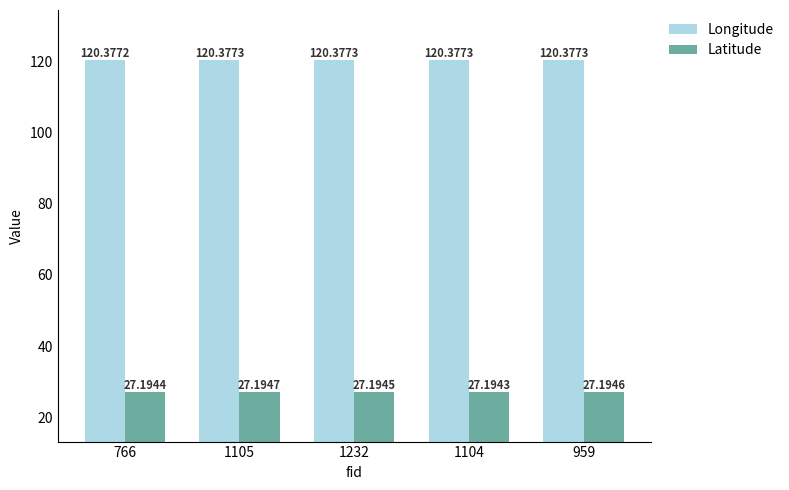

What is the difference between the highest and lowest values at 766?

93.2